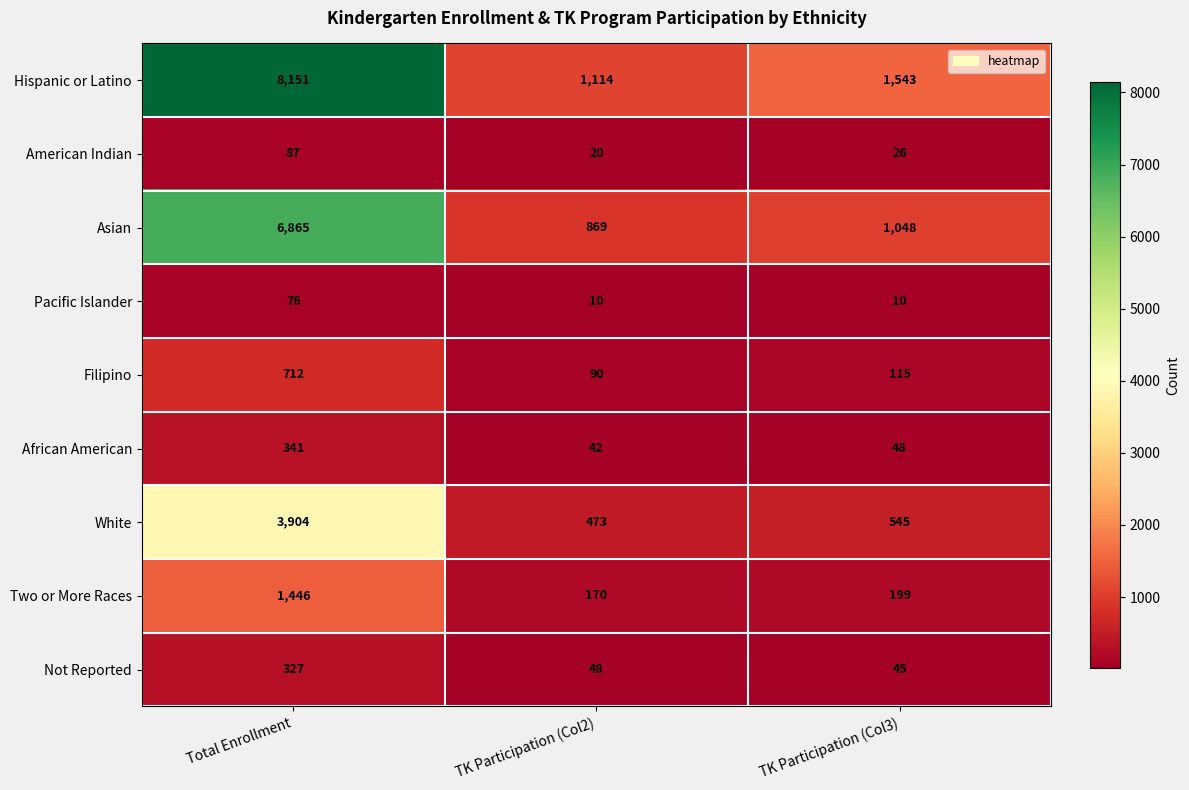

Reading left to right, extract all data points from this chart.

Hispanic or Latino: 8151	1114	1543
American Indian: 87	20	26
Asian: 6865	869	1048
Pacific Islander: 76	10	10
Filipino: 712	90	115
African American: 341	42	48
White: 3904	473	545
Two or More Races: 1446	170	199
Not Reported: 327	48	45